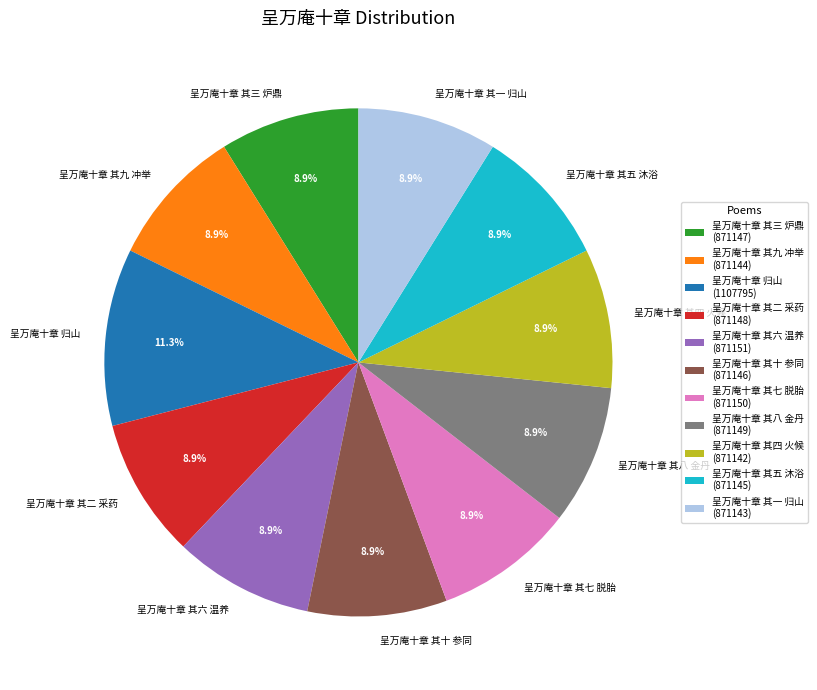

How many slices are in this pie chart?

11